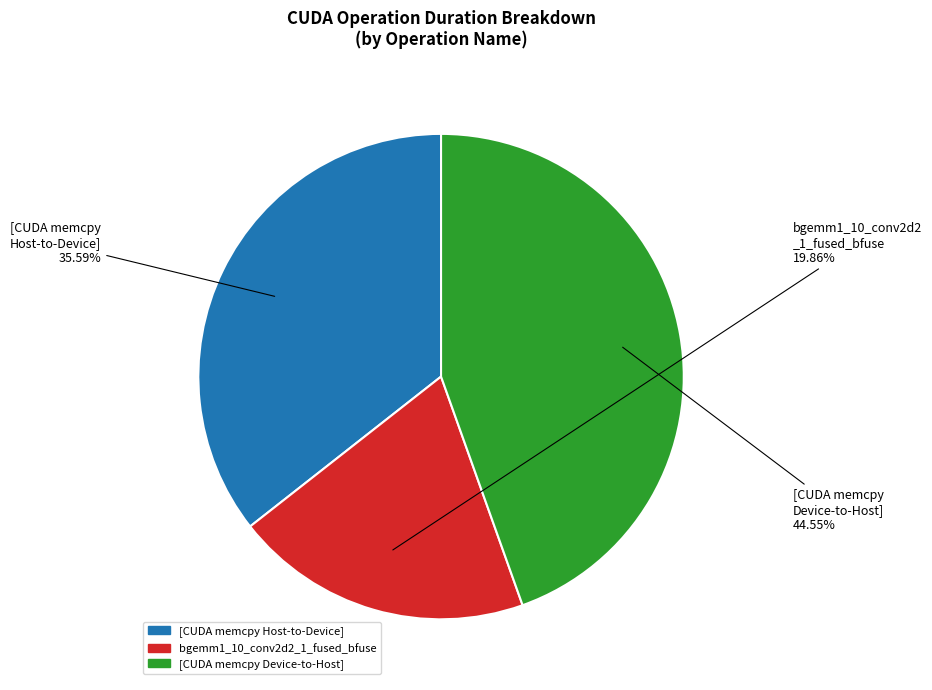

Is there any slice that represents more than half of the pie?

No